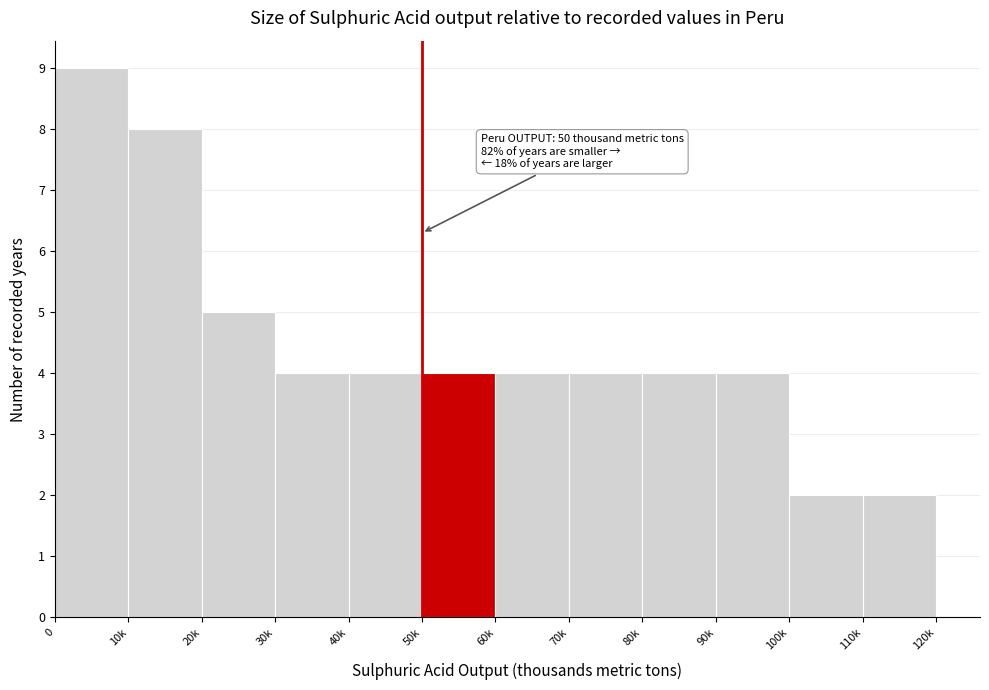

Reading left to right, list all the values displayed in this chart.

9	8	5	4	4	4	4	4	4	4	2	2